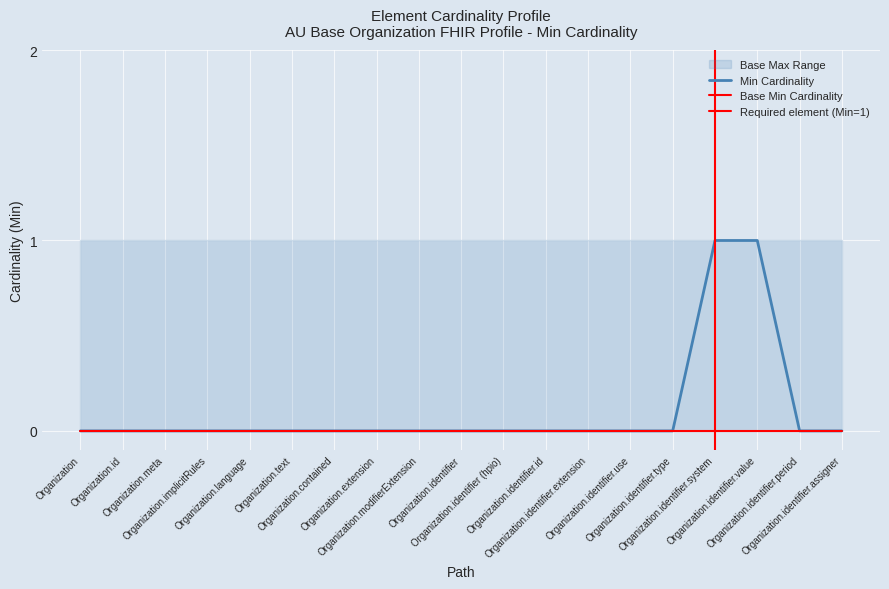

How many lines are shown in the chart?

4